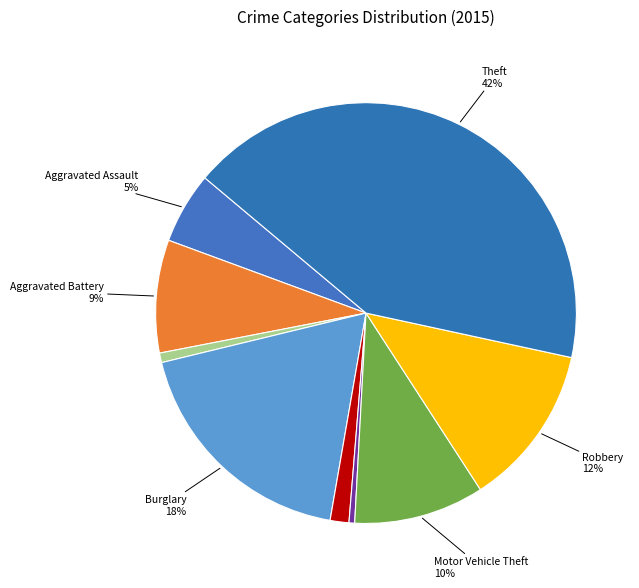

How many segments does this pie chart have?

9